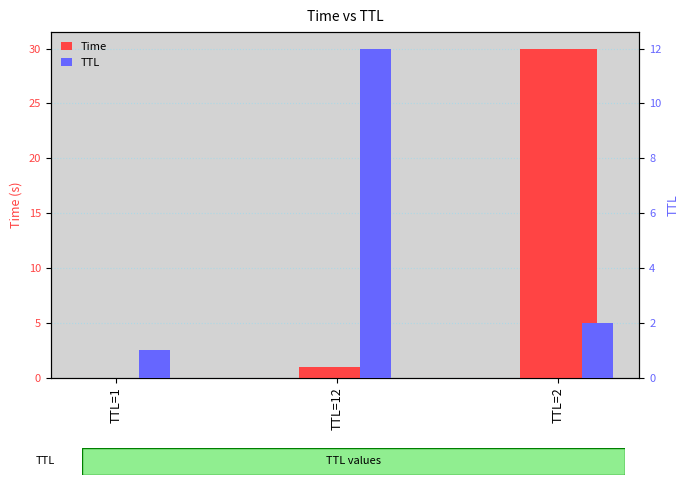

Which series has the widest spread of values?

Time